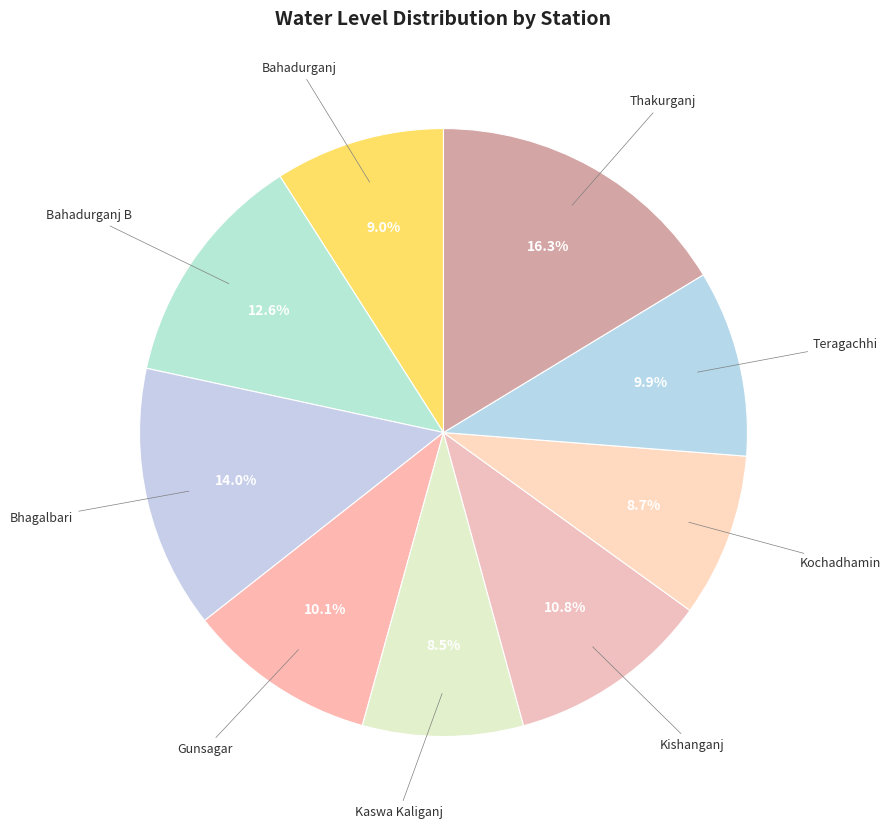

Which slice is the smallest?

Kaswa Kaliganj